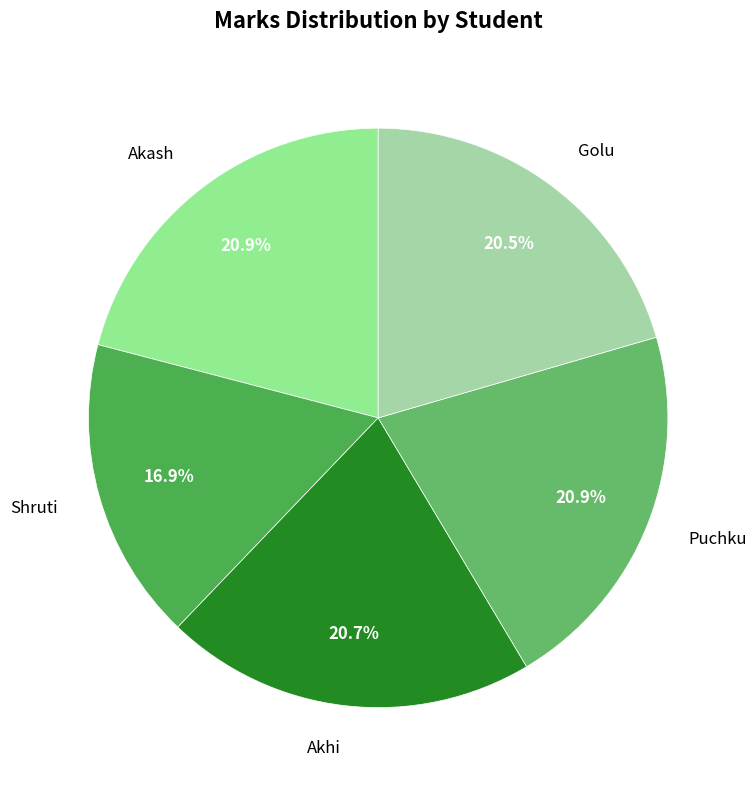

What is the ratio of the value at Shruti to the value at Akhi?

0.8